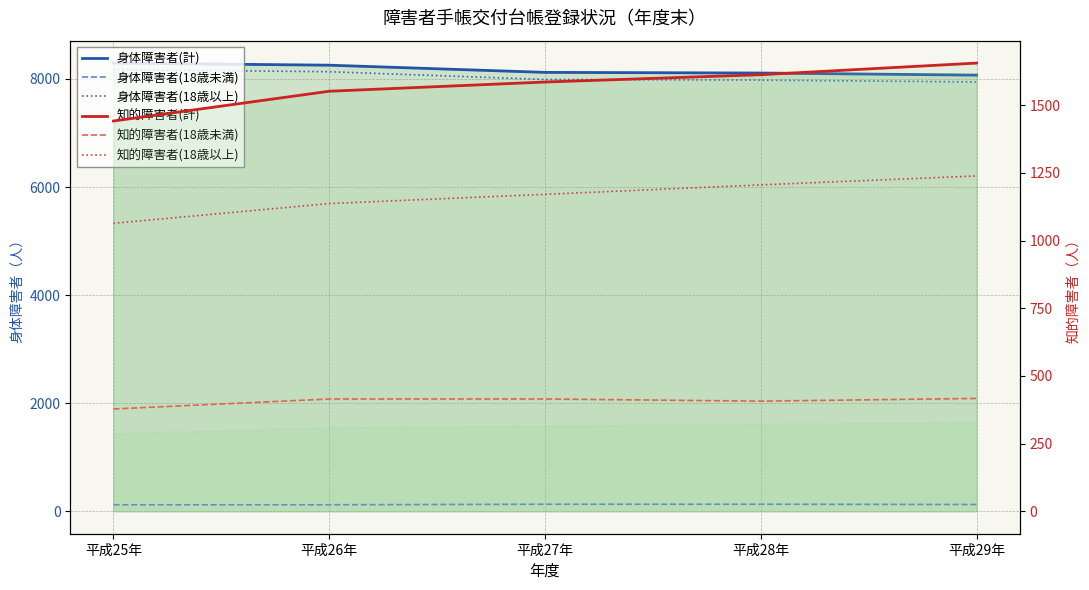

What is the sum of all 知的障害者(18歳以上) values?

5817